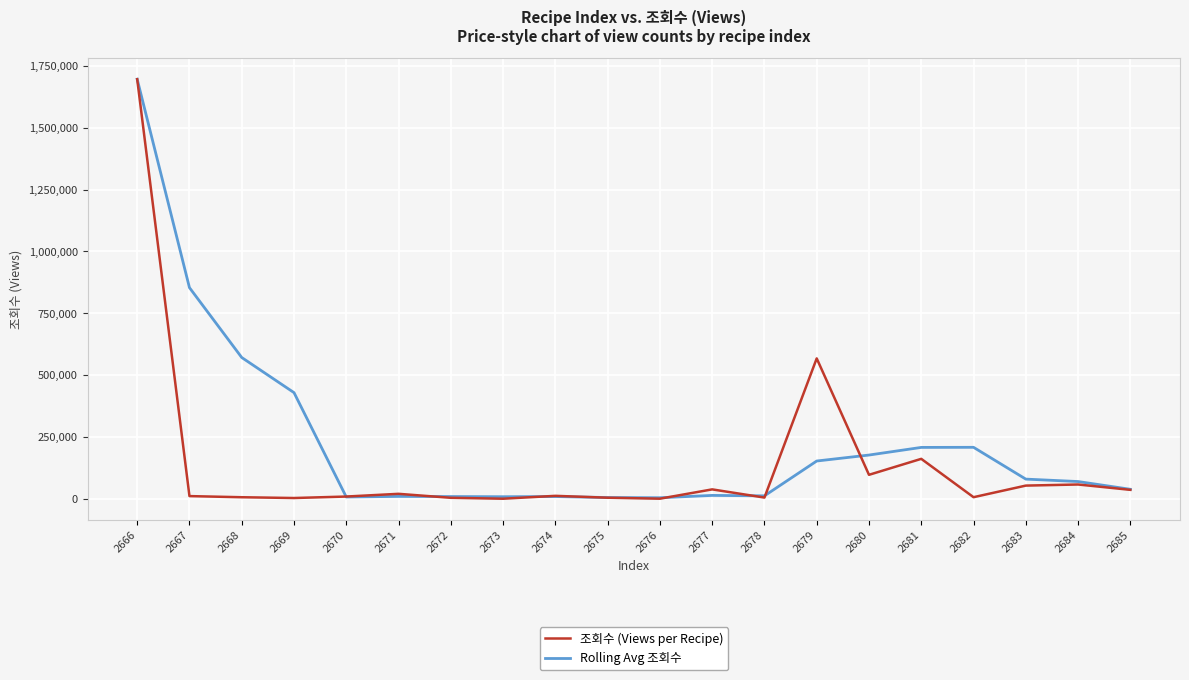

Rank the series by their average value, from lowest to highest.

조회수 (Views per Recipe), Rolling Avg 조회수